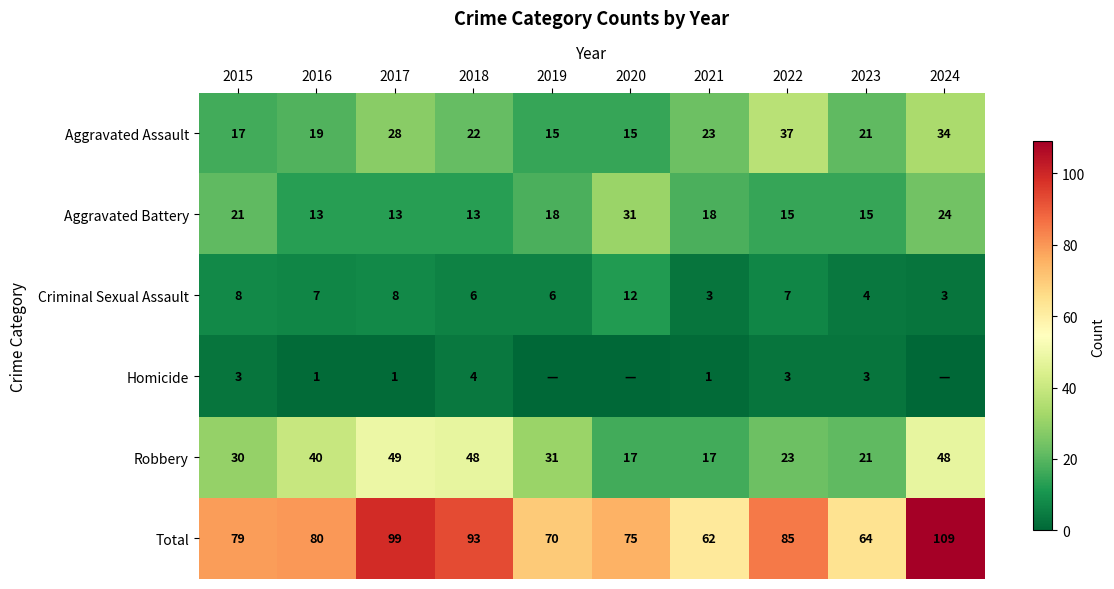

At which category is the sum across all series the highest?

2024